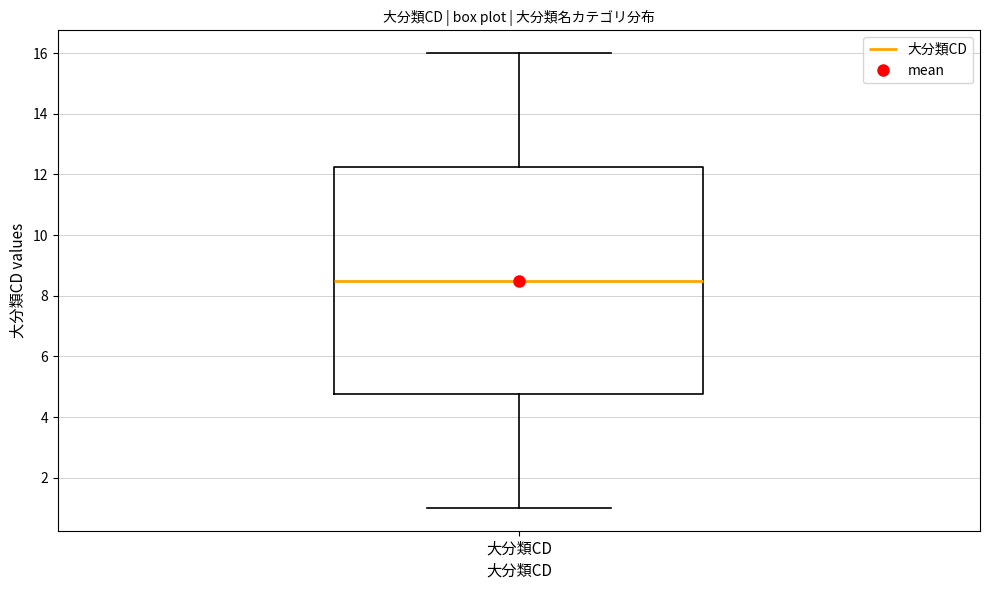

Where does the upper whisker of the box for 大分類CD end on the y-axis? The values are not printed on the chart, so give them approximately, as read against the axis.

16.0